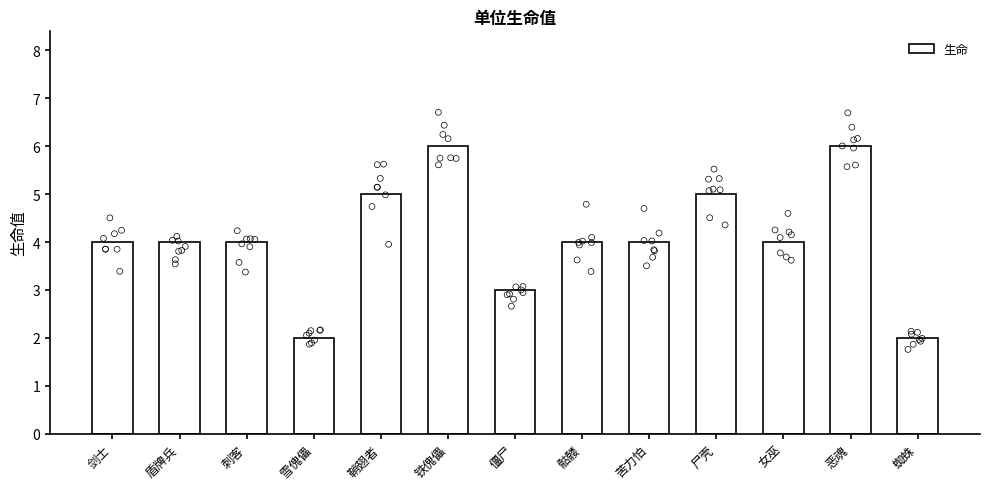

Approximately how many times larger is the value at 盾牌兵 compared to 尸壳?

0.8